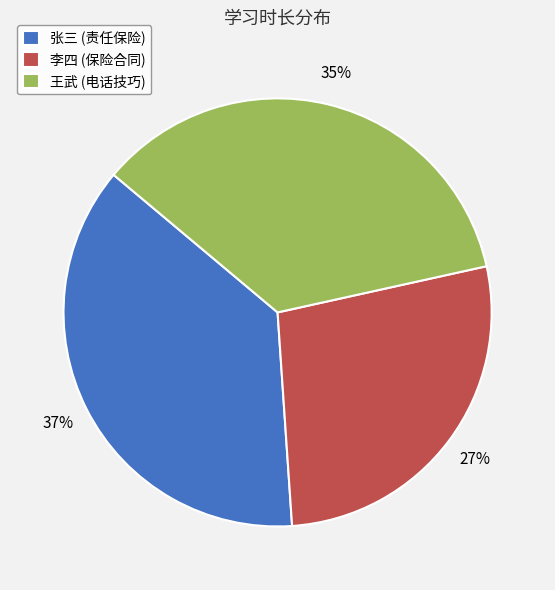

Count the number of slices in the pie.

3